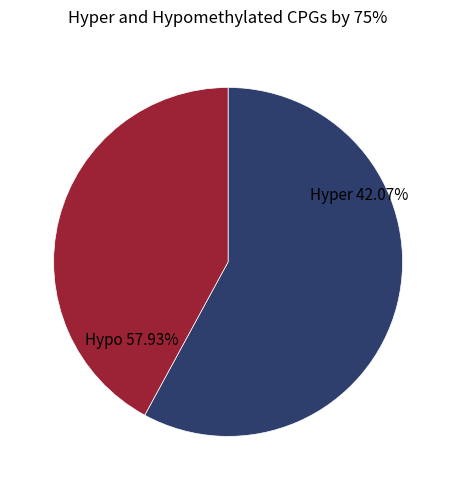

Does 47 represent more than half of the total?

No